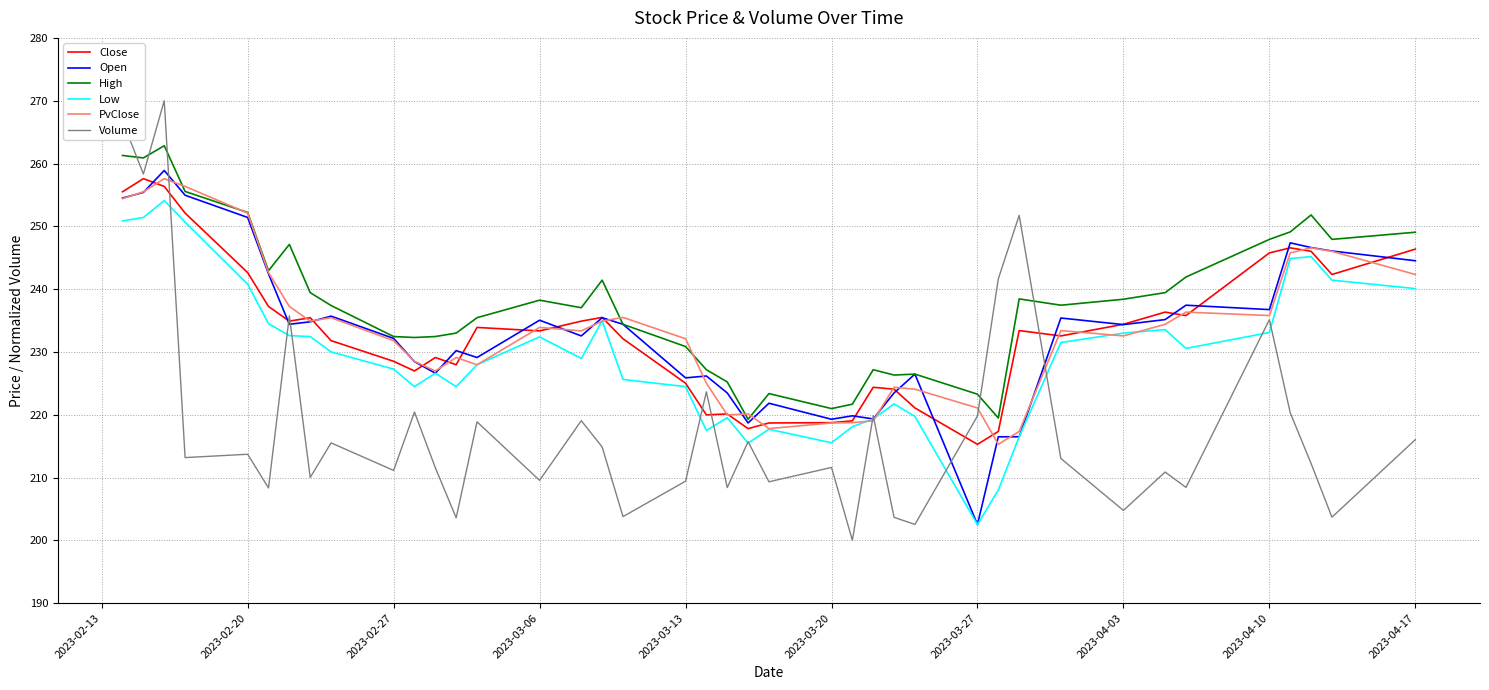

What is the maximum value shown in the chart?

270.0